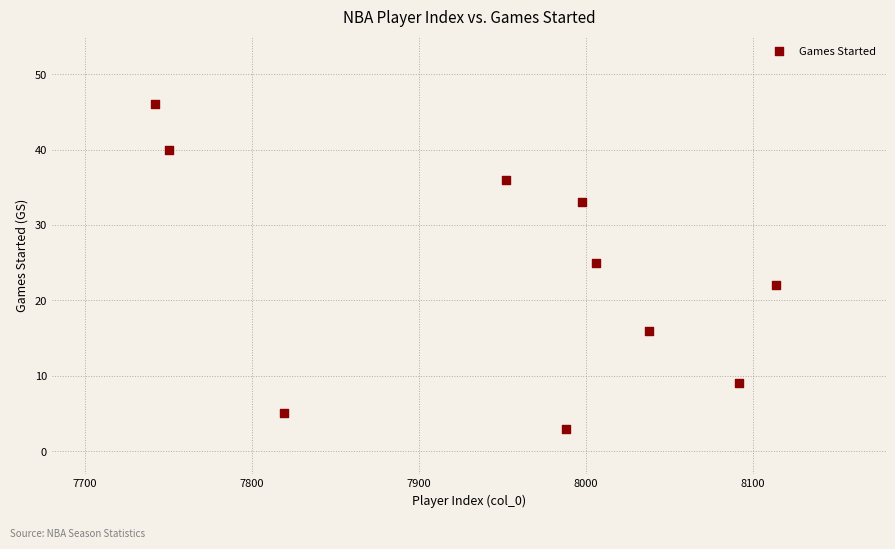

What Y value in the scatter plot is closest to 24?

25